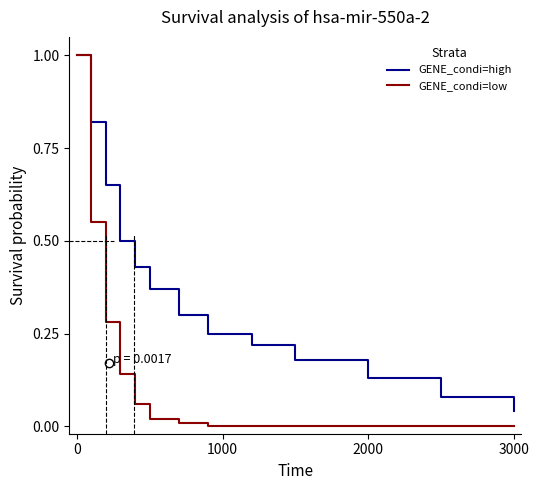

Which series has the widest spread of values?

GENE_condi=low